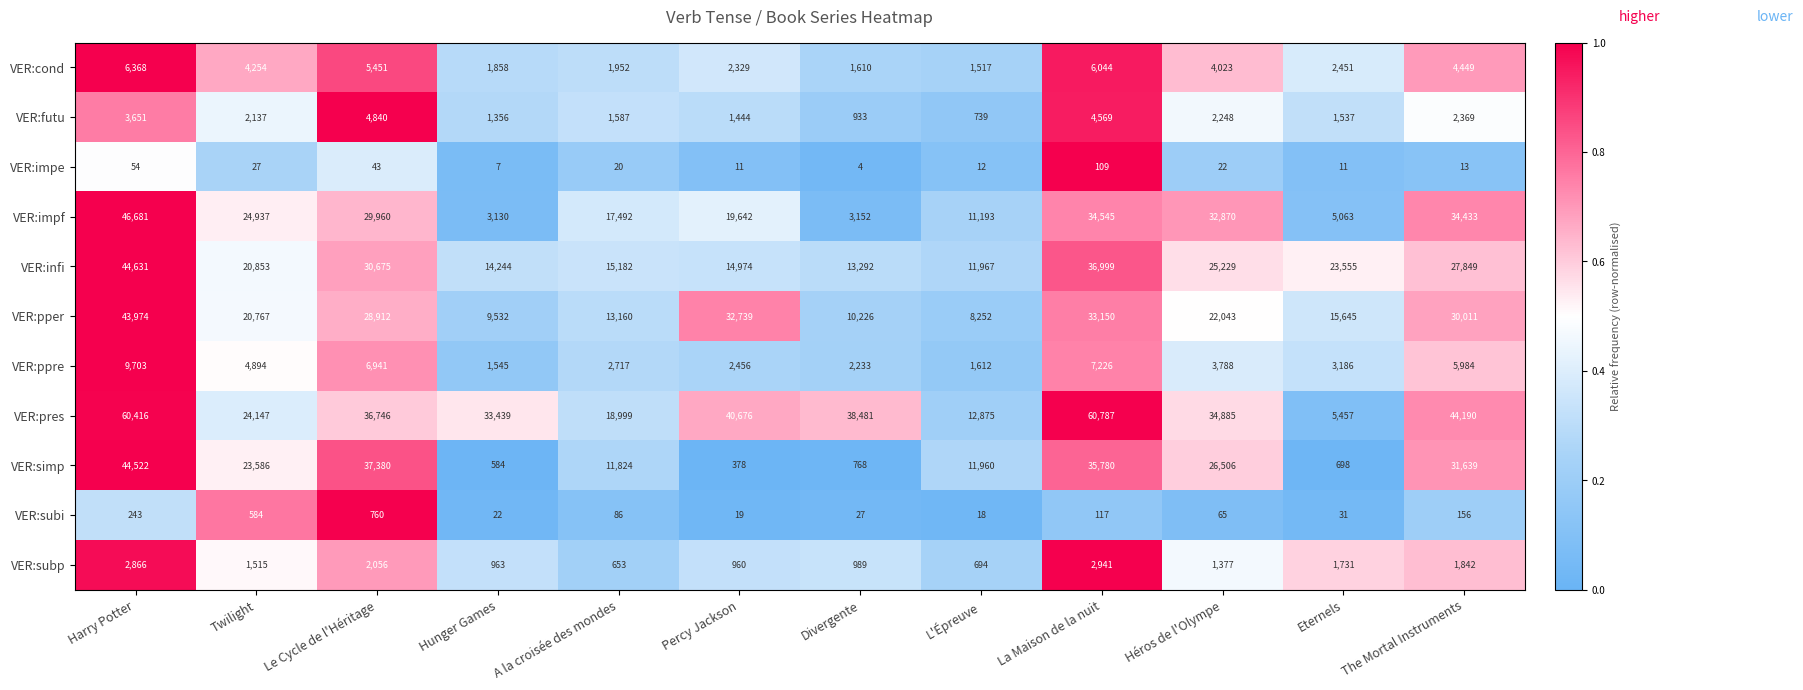

What is the greatest value displayed?

60787